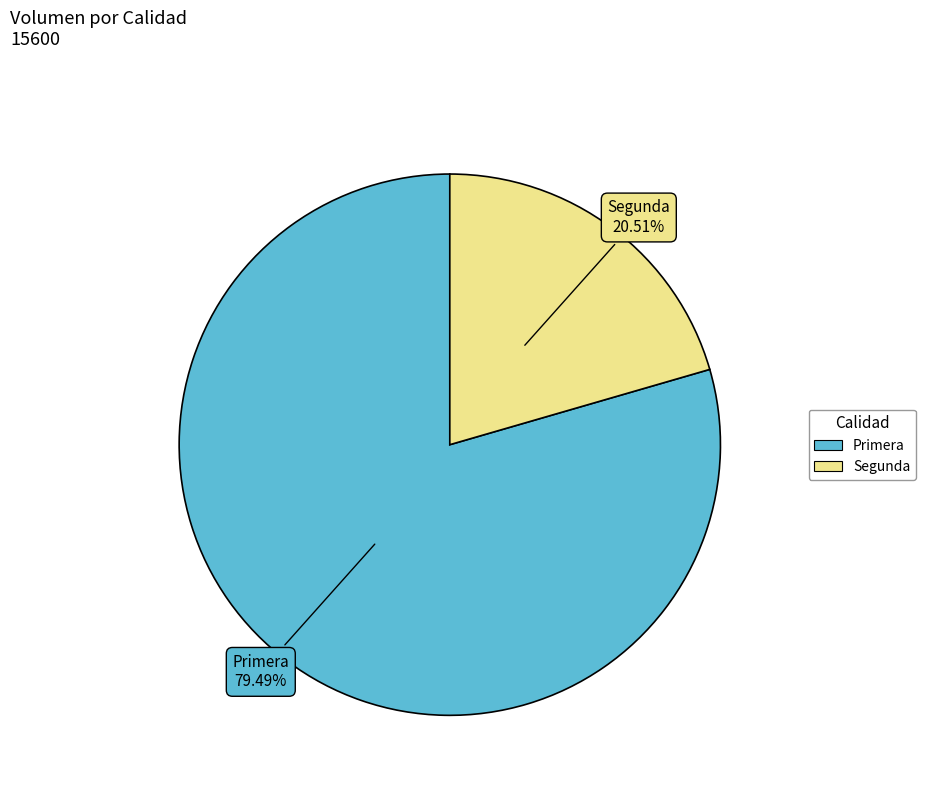

Rank the categories by value from highest to lowest.

Primera, Segunda